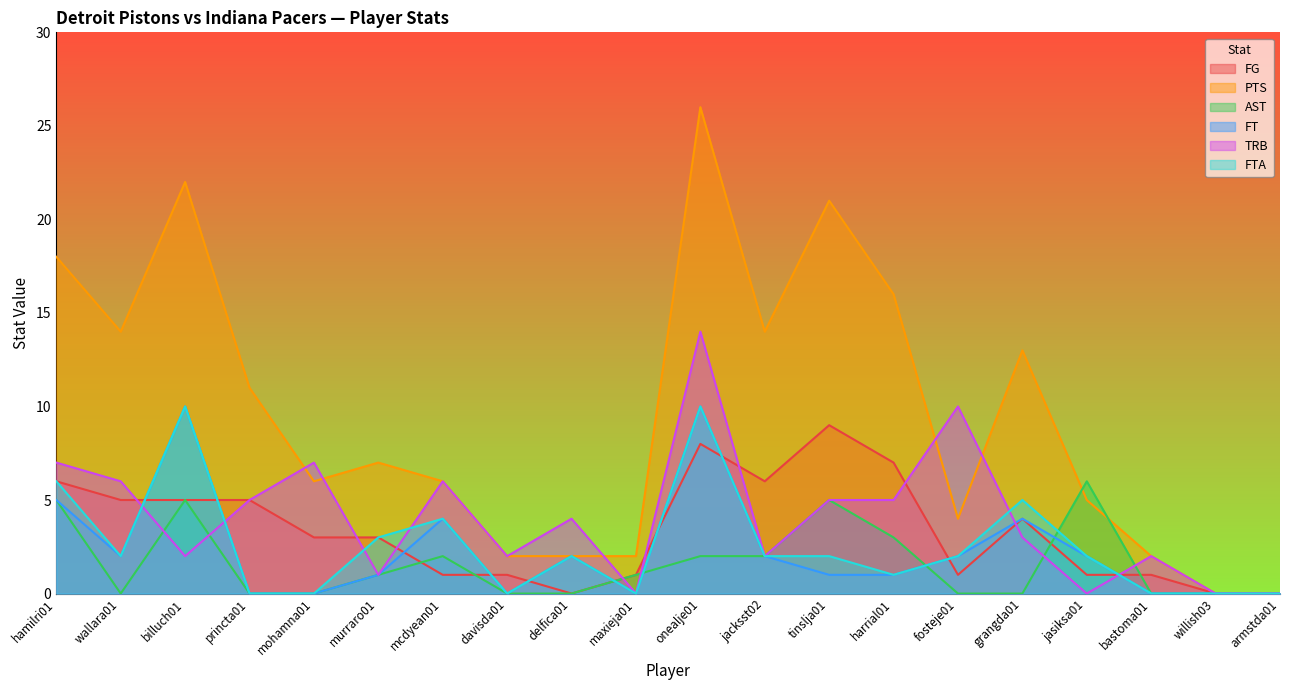

Which series has the largest total across all categories?

PTS